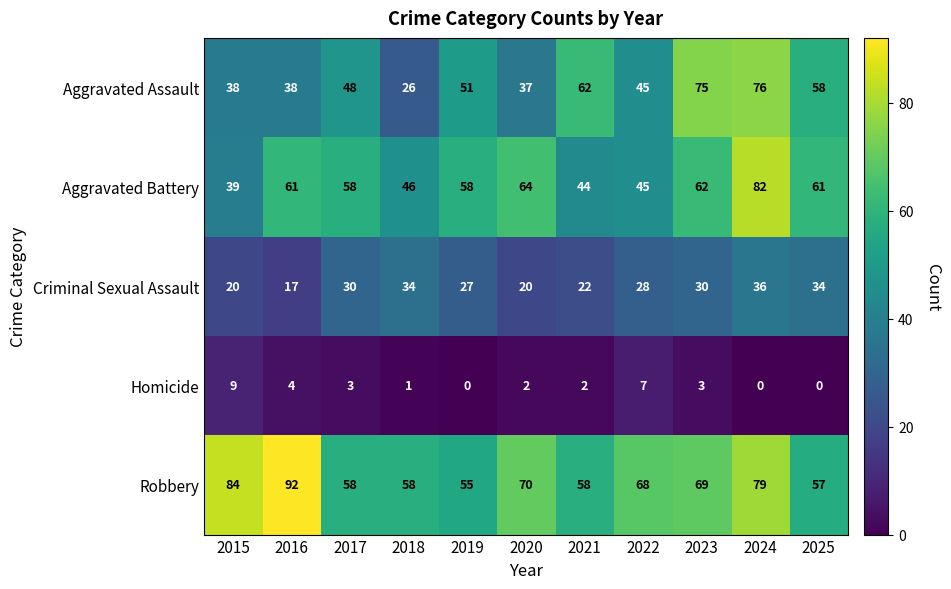

How many categories are shown in the chart?

11